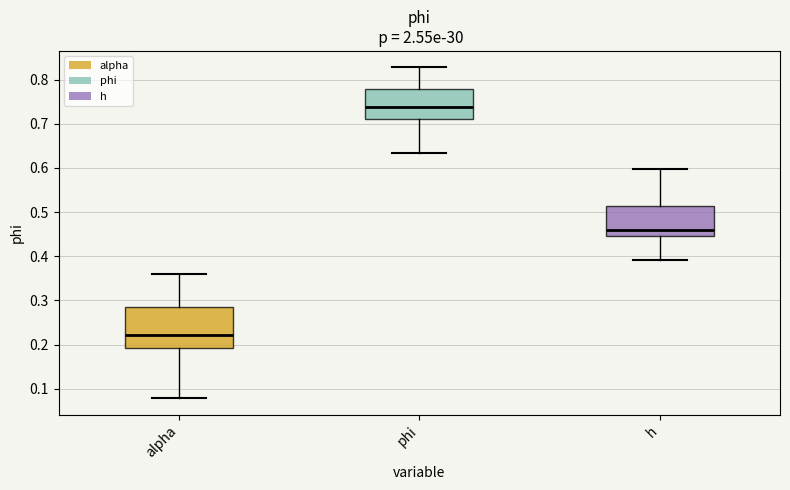

Which box is the tallest, from its lower edge to its upper edge?

alpha